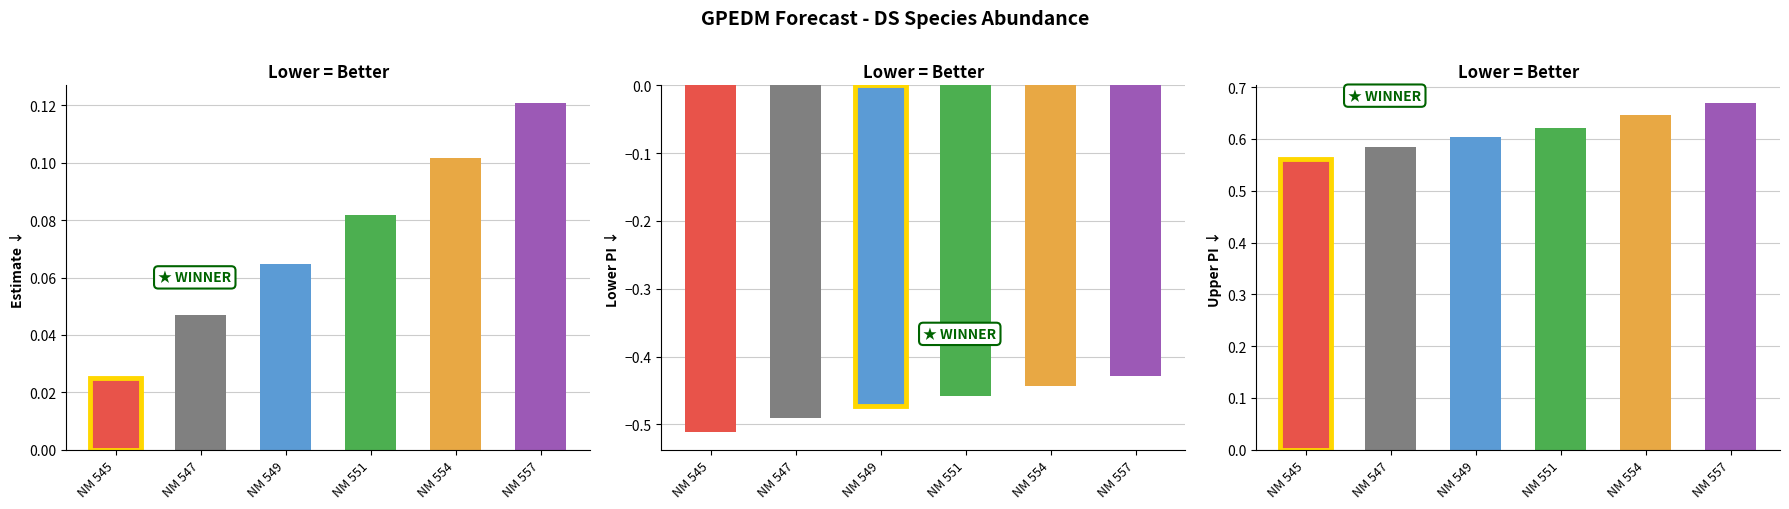

The value of estimate at 546 is 0.0. True or false?

False